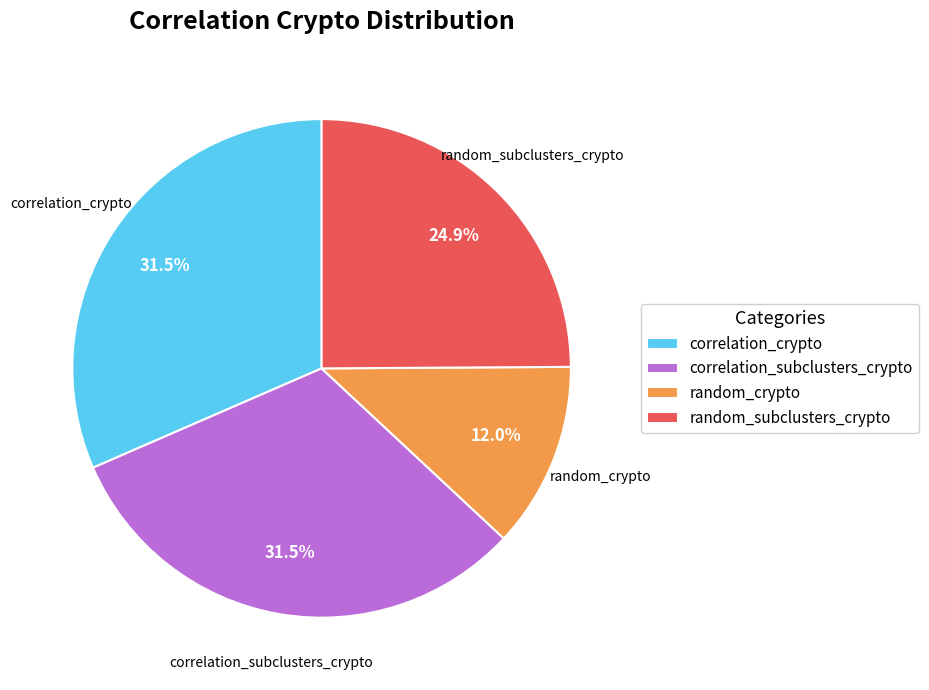

Which category has the smallest portion of the pie?

random_crypto